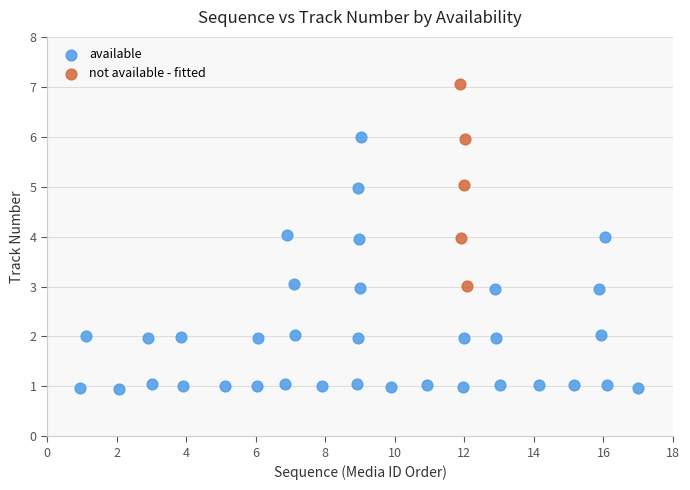

Which series contains the lowest Y value?

available